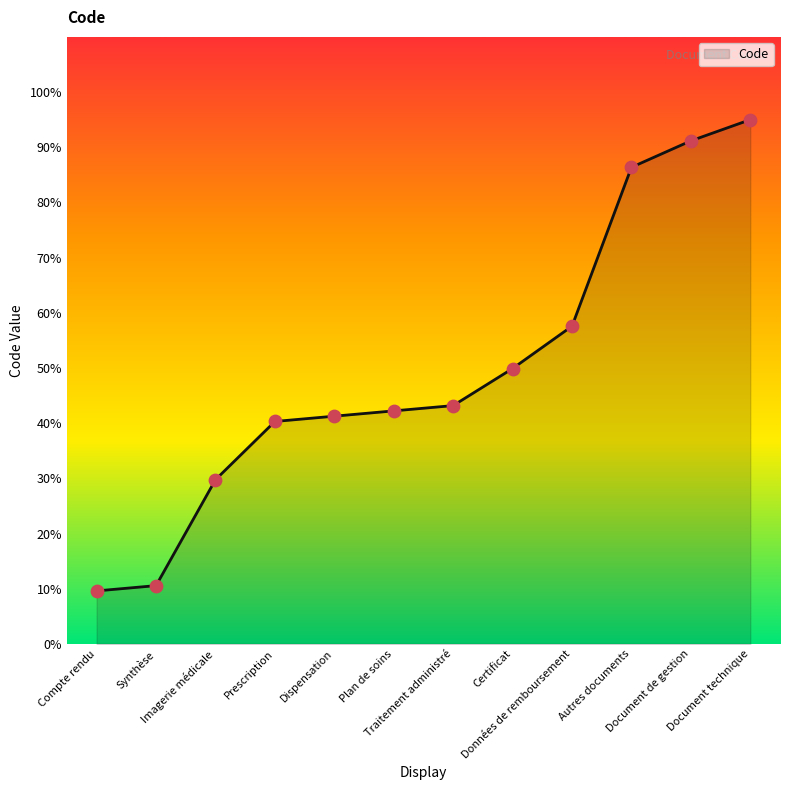

What is the ratio of the value at Plan de soins to the value at Synthèse?

4.0